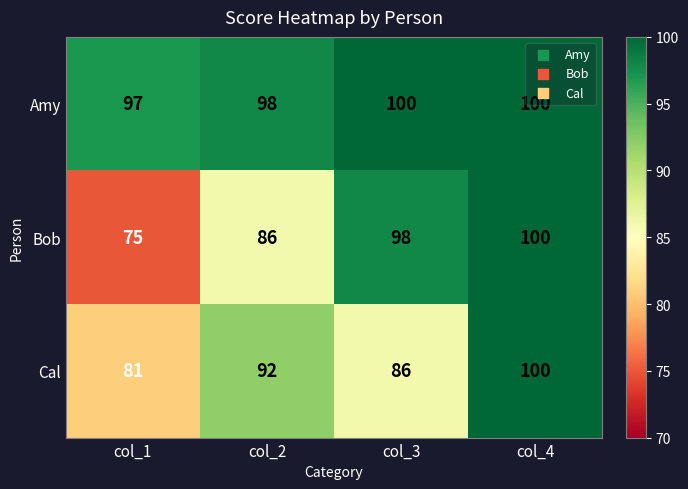

At col_2, list the series in order from largest to smallest.

Amy, Cal, Bob